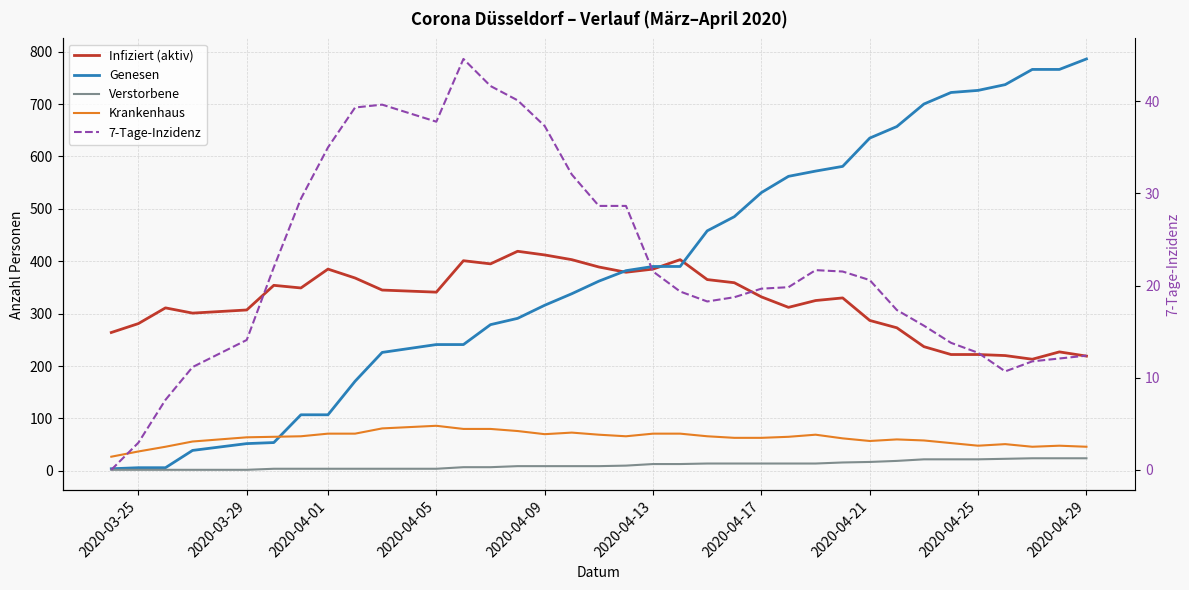

Which series has the largest range (max minus min)?

Genesen